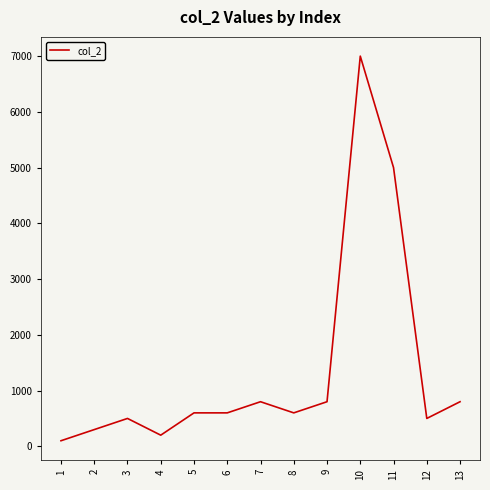

What is the change in value from 1 to 7?

+700